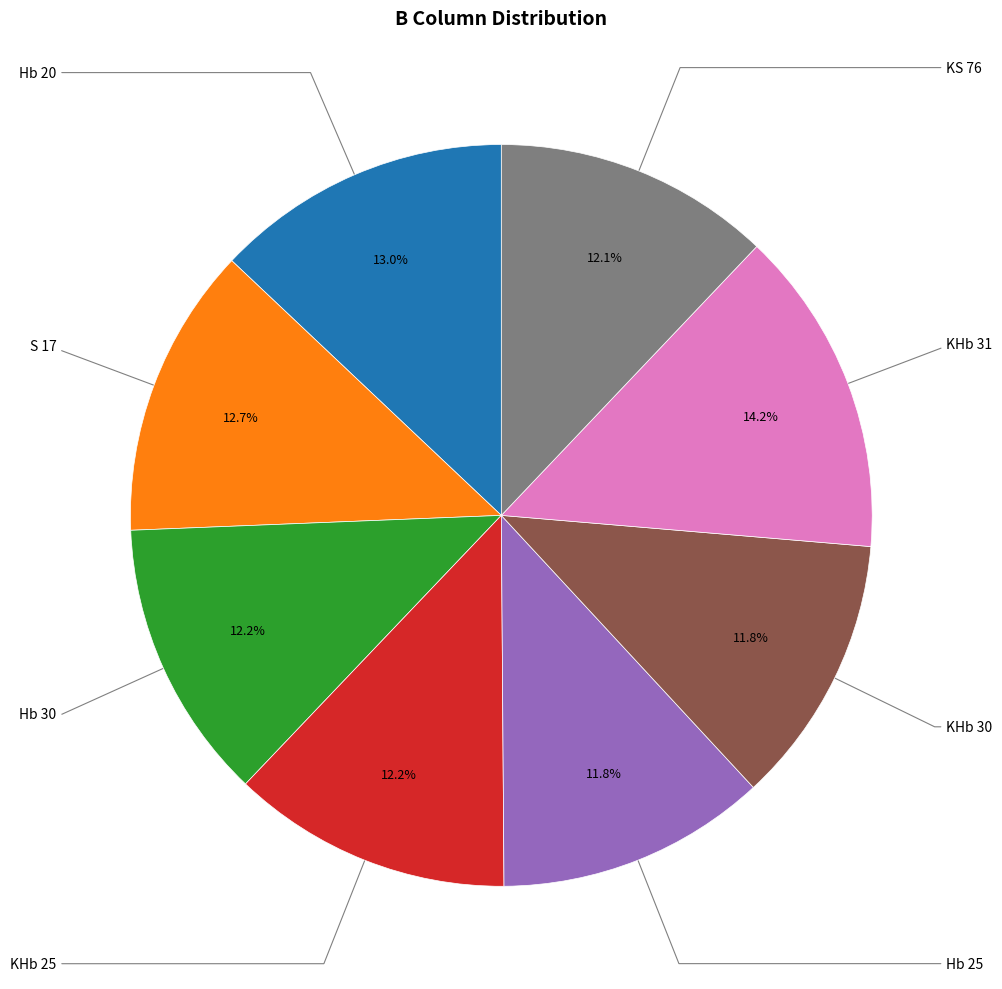

Does any single category account for the majority?

No